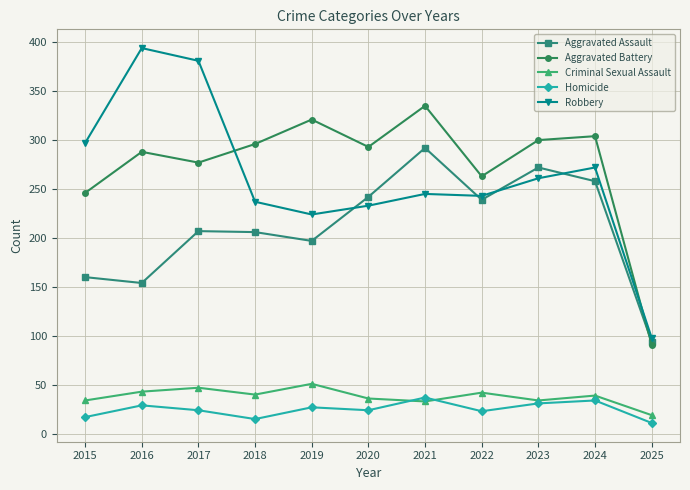

Does the chart have visible grid lines?

Yes